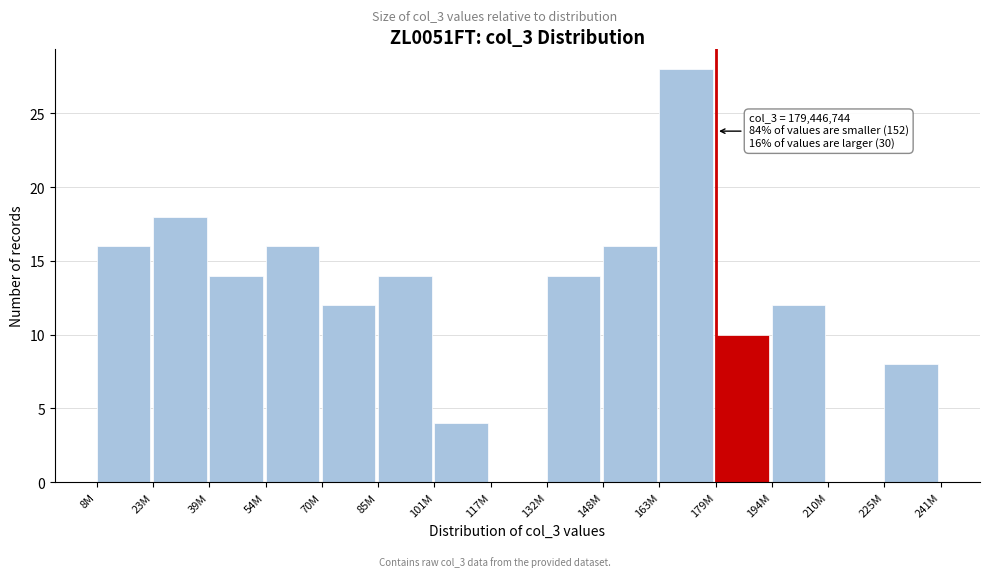

Reading right to left, list all the values displayed in this chart.

225M=8	210M=0	194M=12	179M=10	163M=28	148M=16	132M=14	117M=0	101M=4	85M=14	70M=12	54M=16	39M=14	23M=18	8M=16